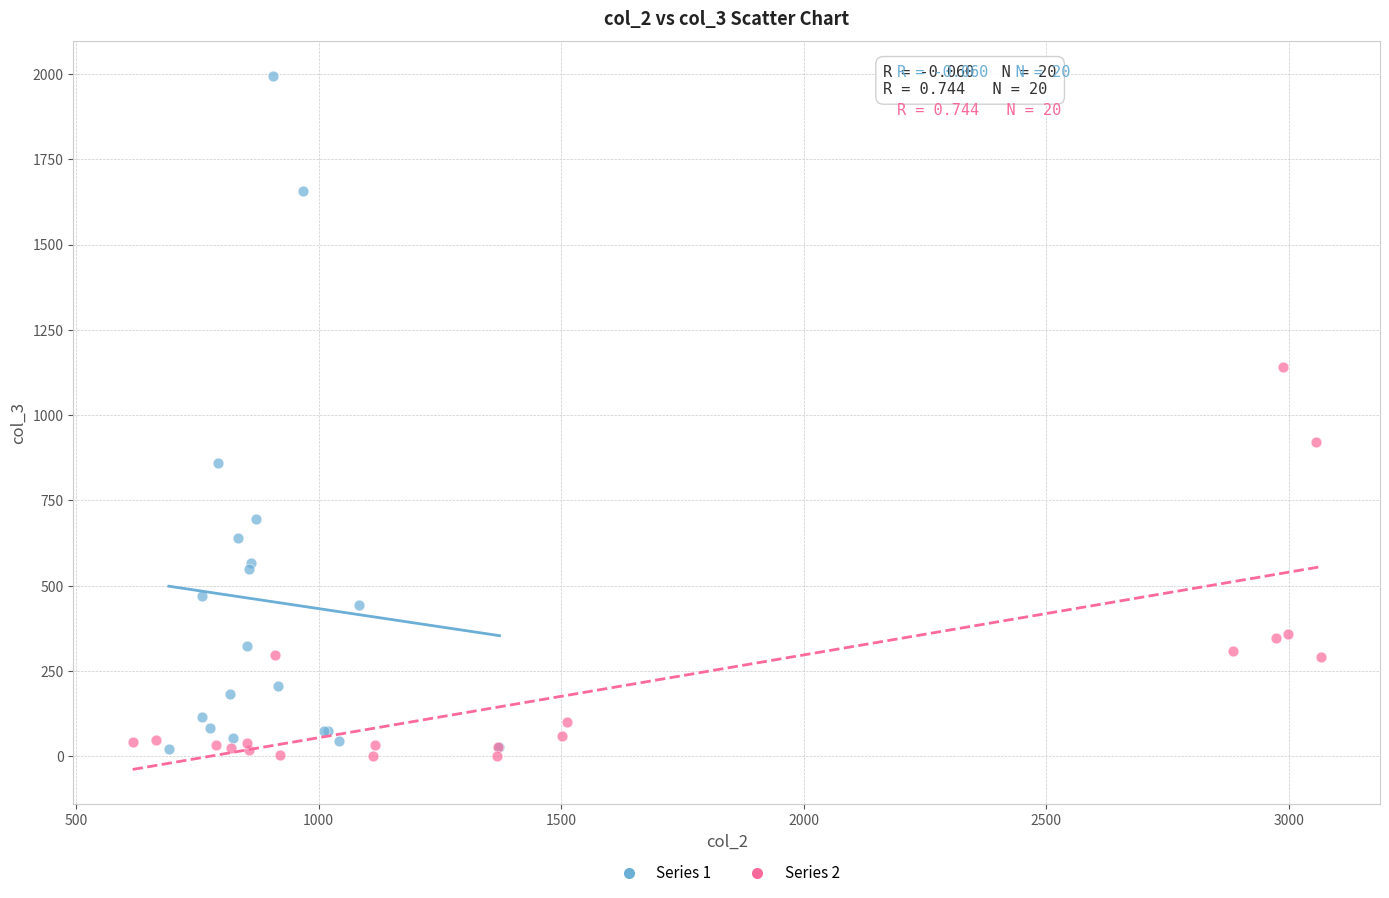

Which series has the largest Y range (max minus min)?

Series 1